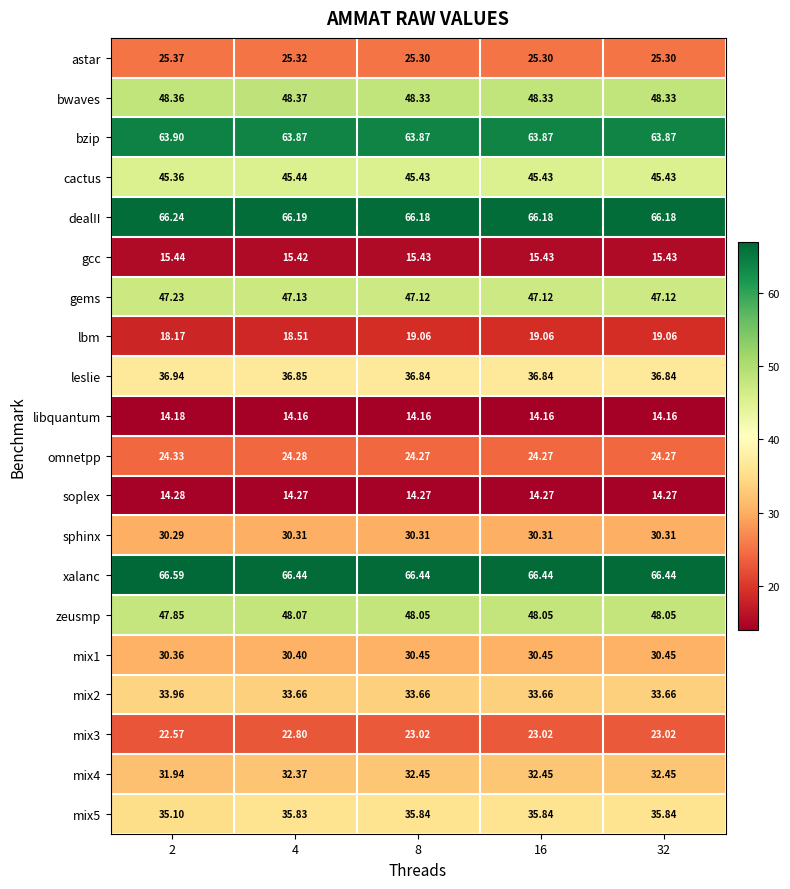

Which series has the largest total across all categories?

xalanc